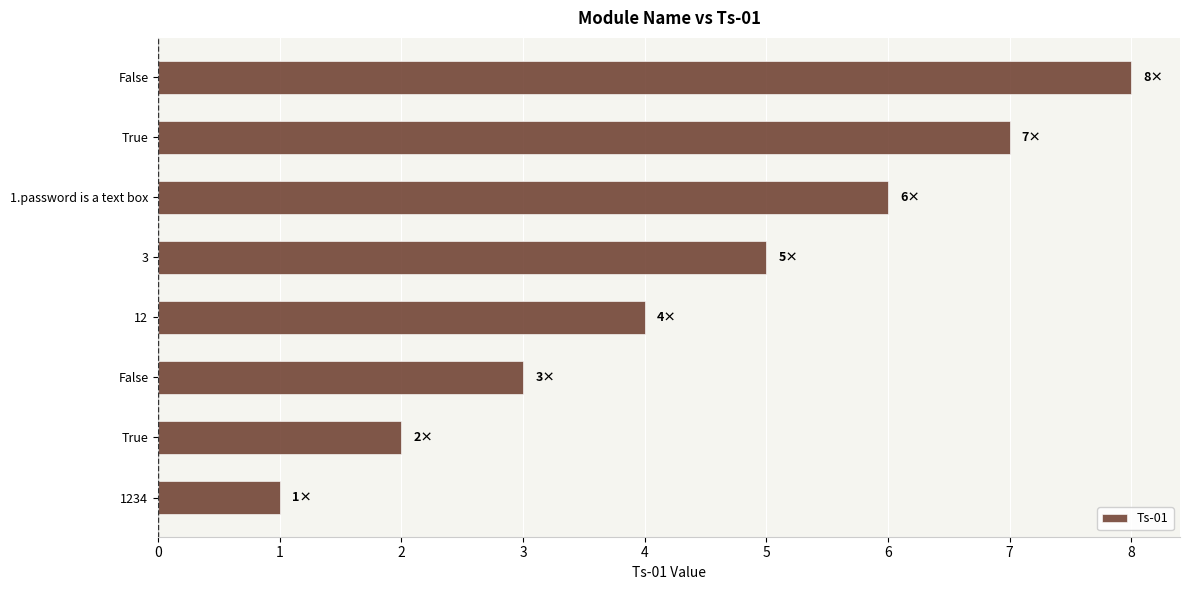

How many bars are there in total?

8